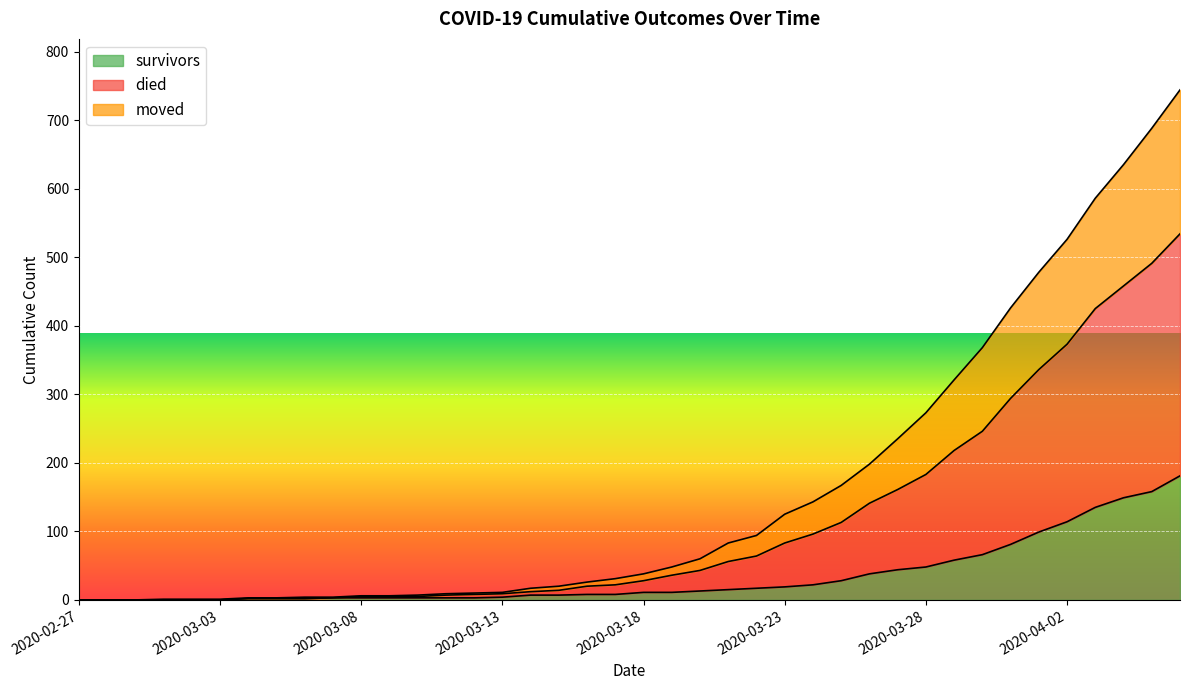

Which has a higher value, 2020-03-25 or 2020-03-15?

2020-03-25